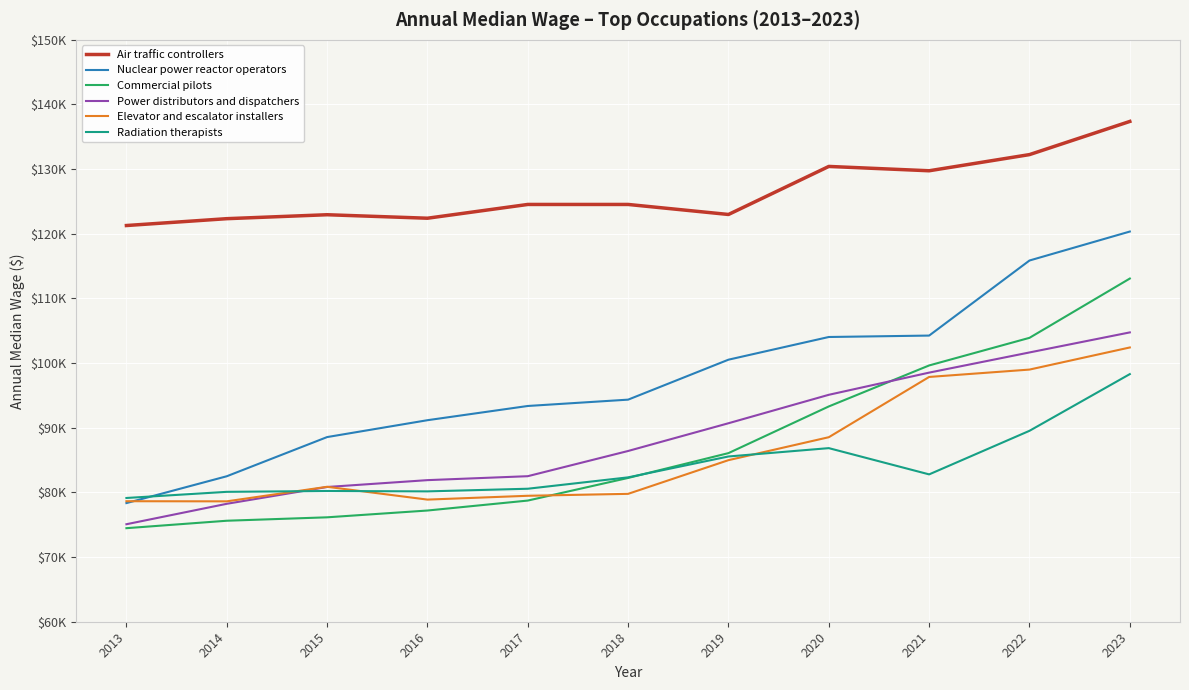

The Elevator and escalator installers series shows 88540 at 2020. True or false?

True